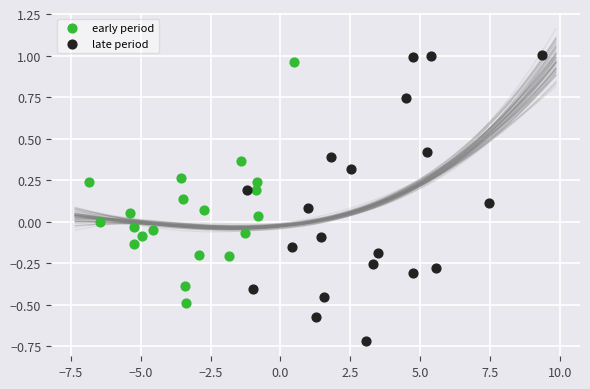

What are all the series names shown in the legend?

early period, late period